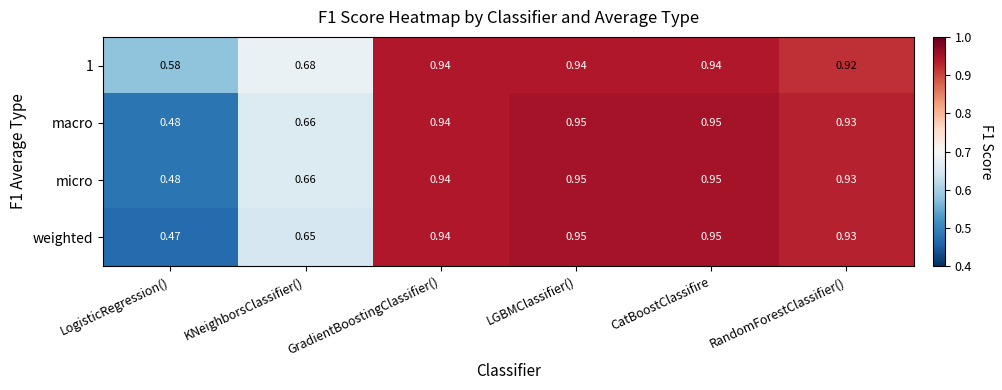

Is the value of 1 at CatBoostClassifire greater than the value of weighted at LogisticRegression()?

Yes